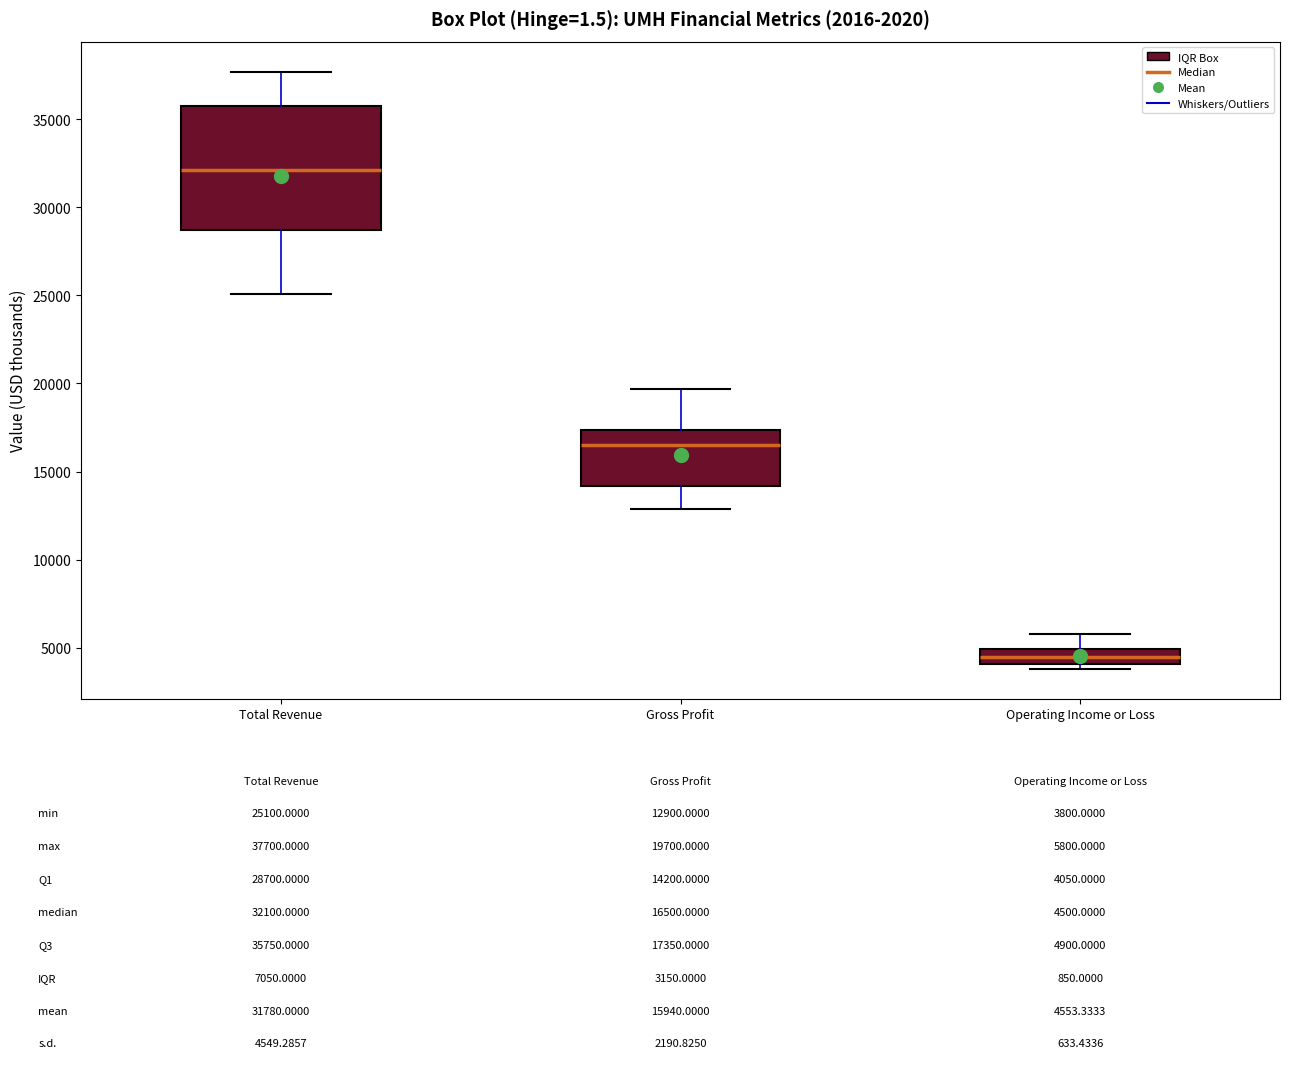

Comparing the boxes themselves (not the whiskers), which one is the tallest?

Total Revenue